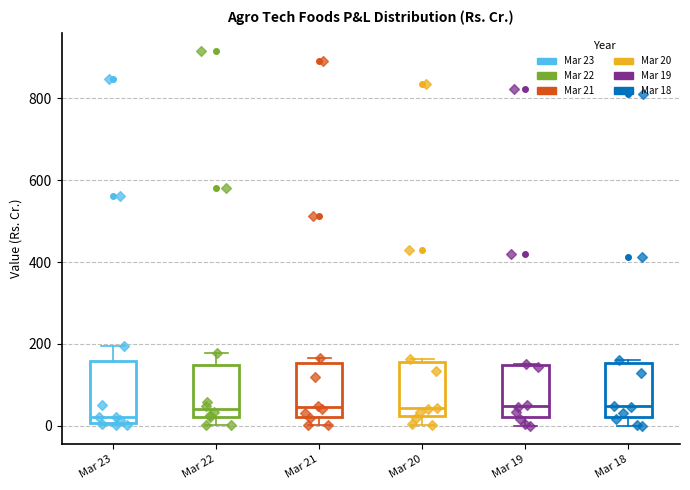

Reading left to right, read every box against the y-axis: the position of its median line, the range the box covers, and the ends of its whiskers. The values are not printed on the chart, so give them approximately, as read against the axis.

Mar 23: median 20, box 0 to 160, whiskers 0 to 200
Mar 22: median 40, box 20 to 140, whiskers 0 to 180
Mar 21: median 40, box 20 to 160, whiskers 0 to 160 (just above the box's upper edge)
Mar 20: median 40, box 20 to 160, whiskers 0 to 160 (just above the box's upper edge)
Mar 19: median 40, box 20 to 140, whiskers 0 to 160
Mar 18: median 40, box 20 to 160, whiskers 0 to 160 (just above the box's upper edge)